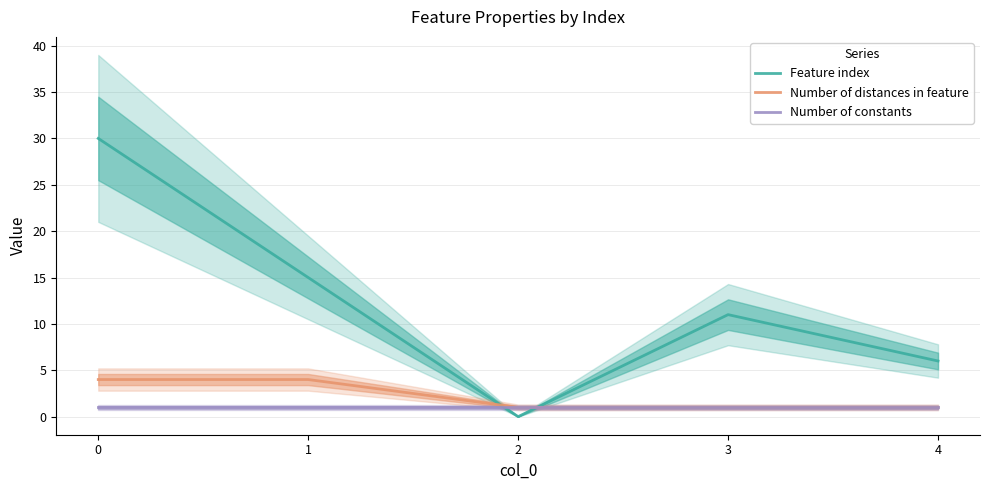

What are all the series names shown in the legend?

Feature index, Number of distances in feature, Number of constants